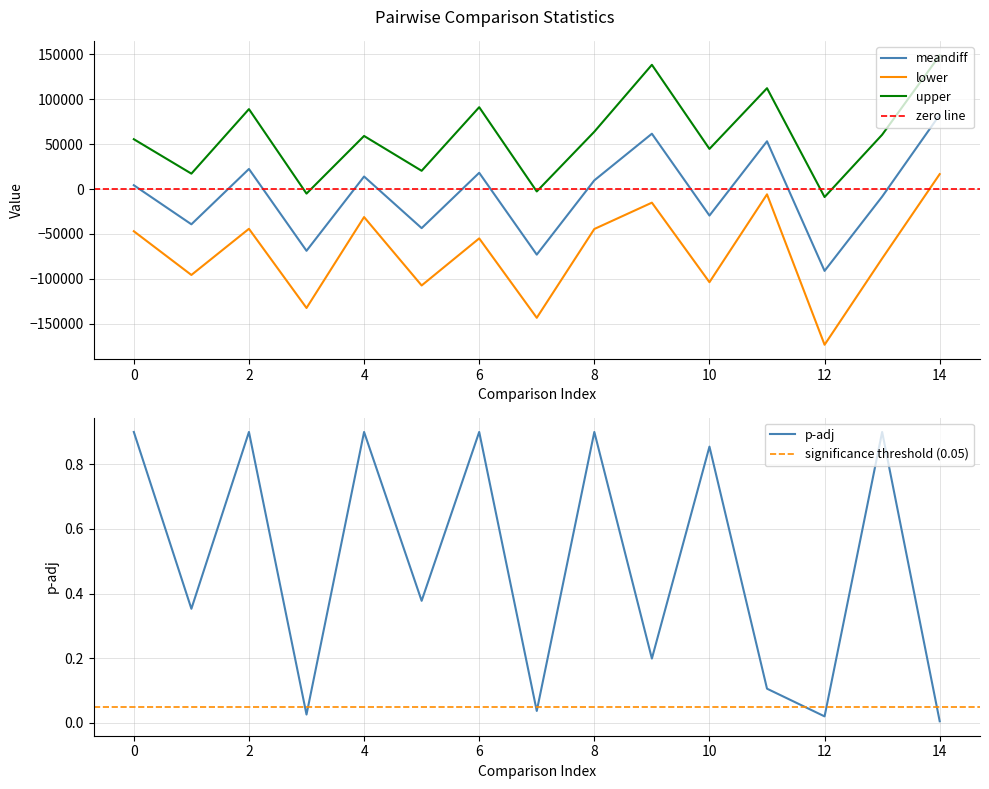

The value of meandiff at 13 is -3595.7. True or false?

False